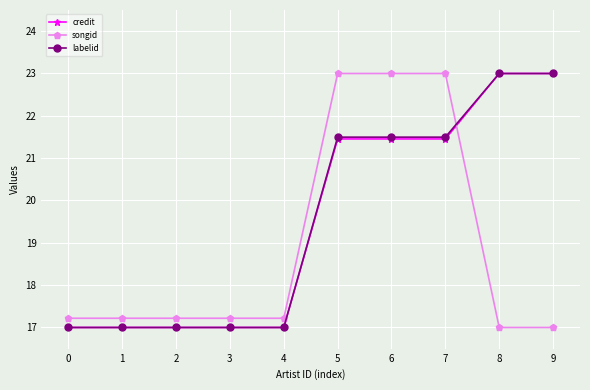

Is the value of songid at 6 greater than the value of credit at 4?

Yes